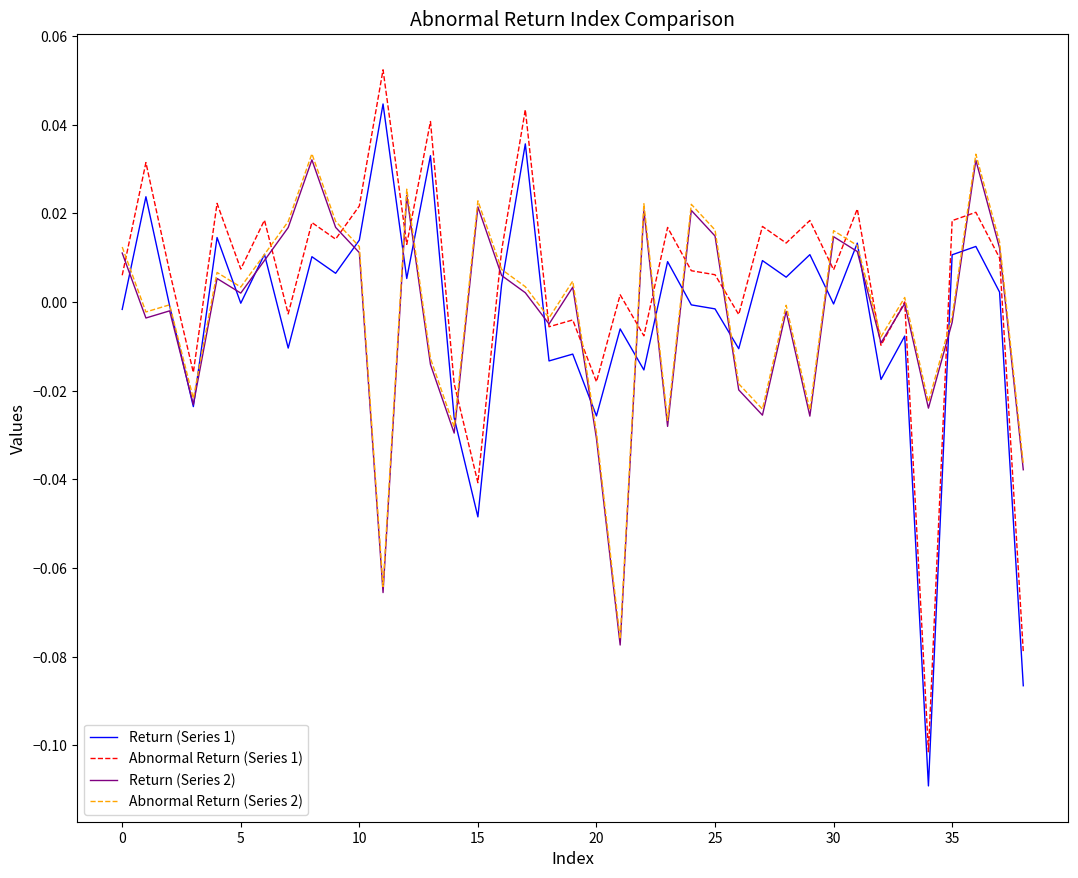

After their last crossing, which series has the higher values: Abnormal Return (Series 2) or Abnormal Return (Series 1)?

Abnormal Return (Series 2)